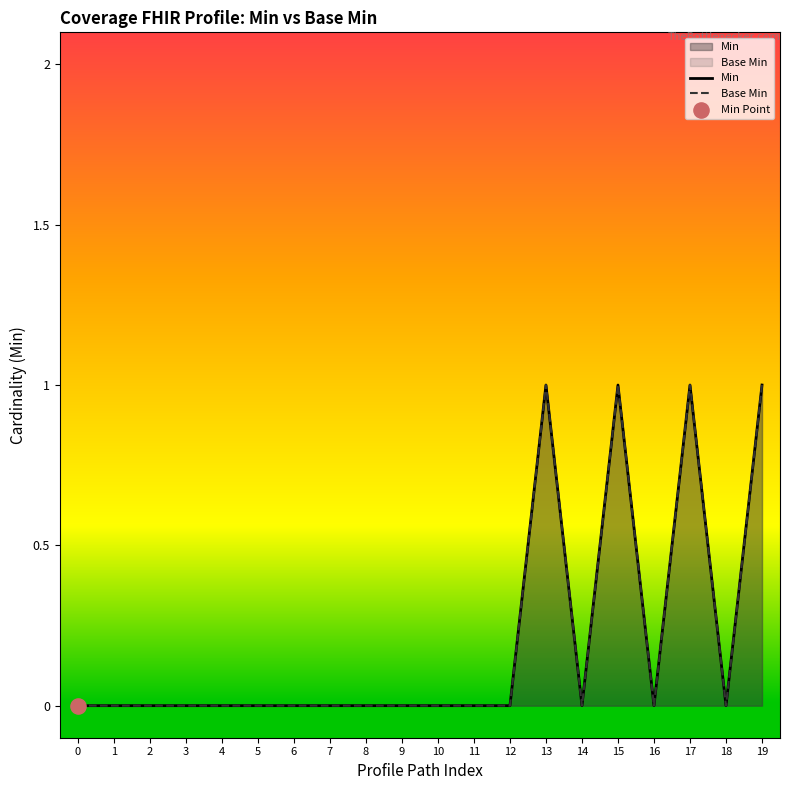

Which series has the widest spread of Y values?

Min